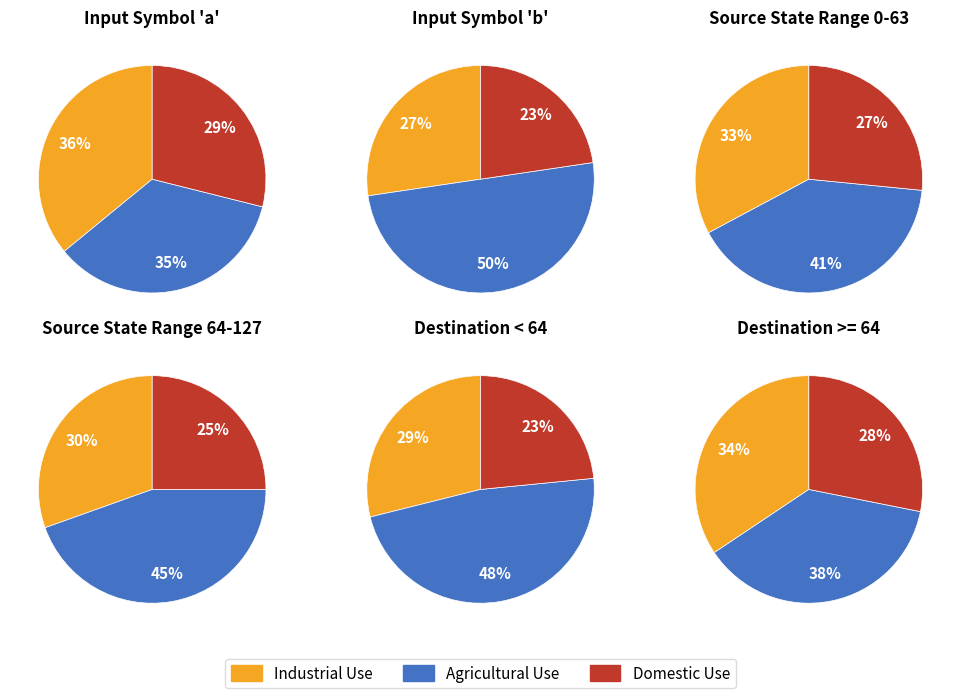

Is there a majority slice in this chart?

No